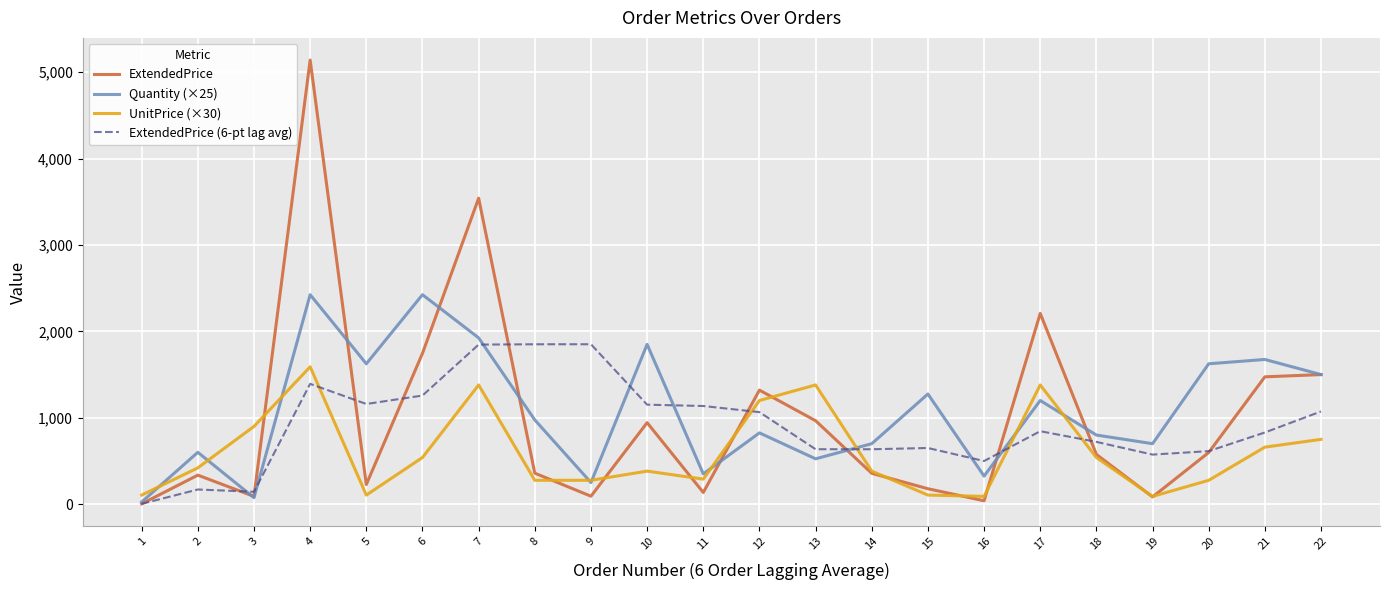

List the series in order of their peak value, highest first.

ExtendedPrice, Quantity (×25), ExtendedPrice (6-pt lag avg), UnitPrice (×30)